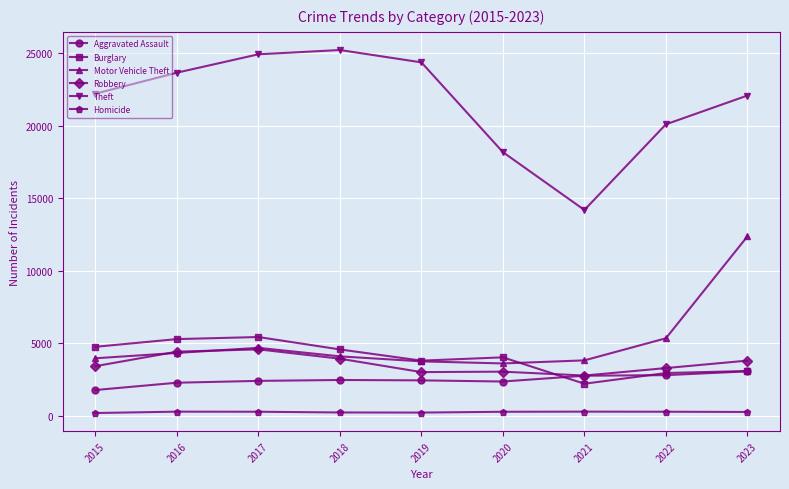

At how many categories does at least one series exceed 190?

9